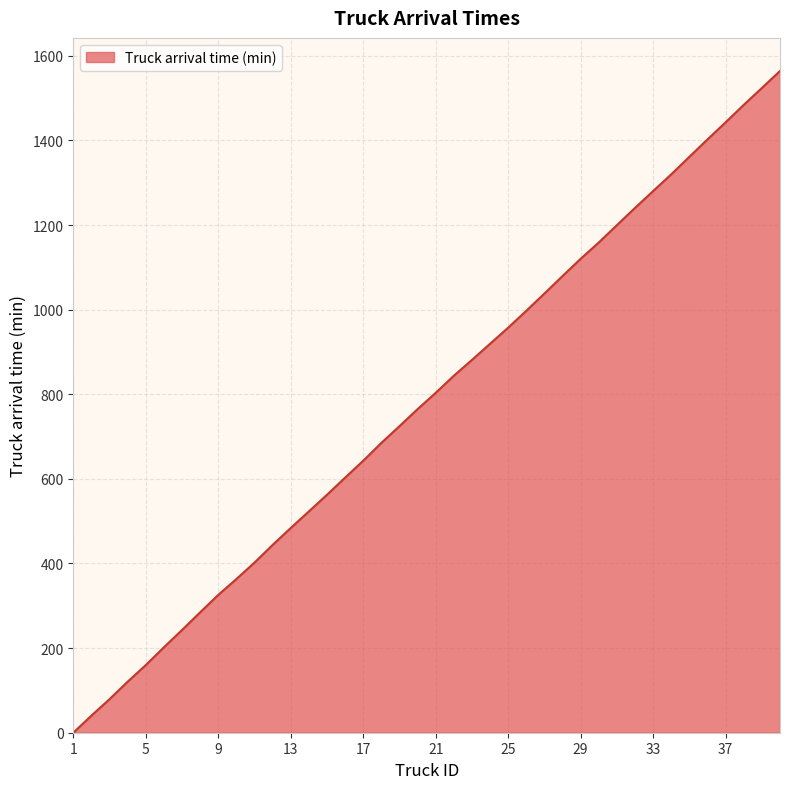

What is the difference between the maximum and minimum values?

1564.2